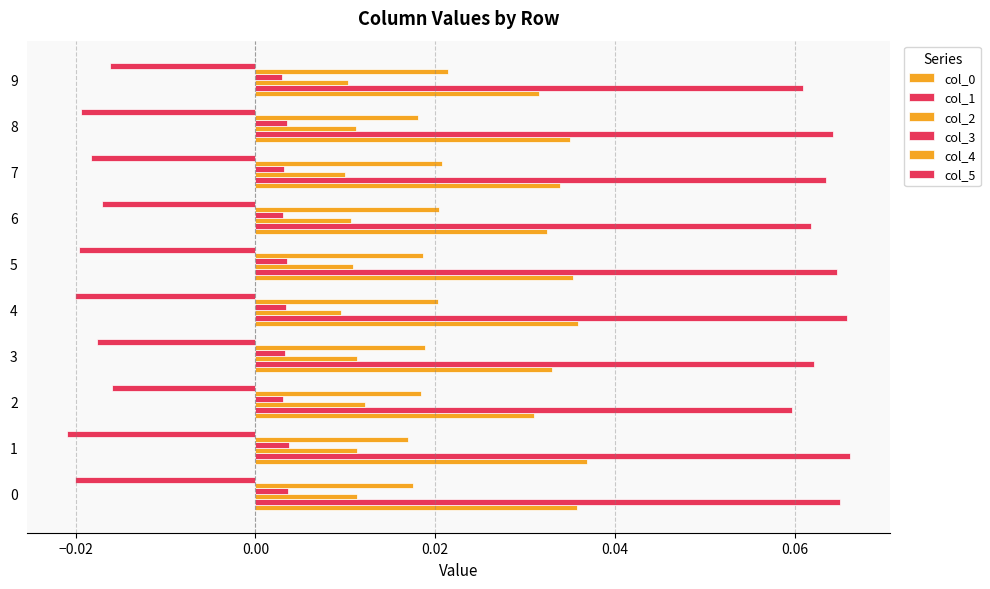

Which series has the largest total across all categories?

col_1